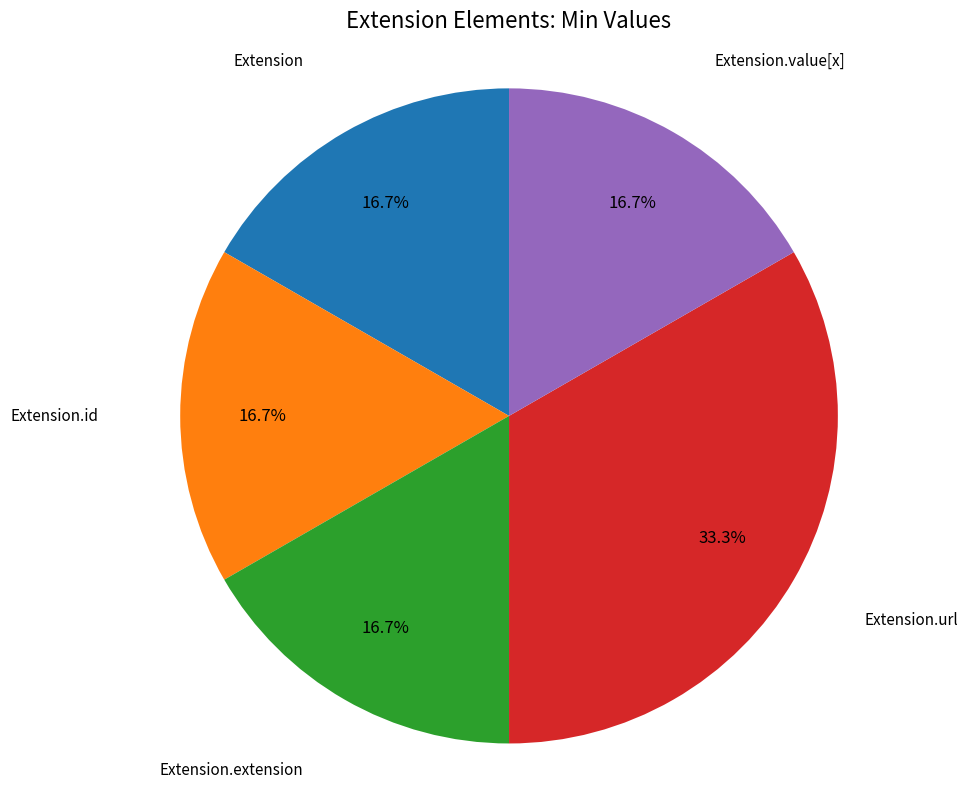

Is there any slice that represents more than half of the pie?

No